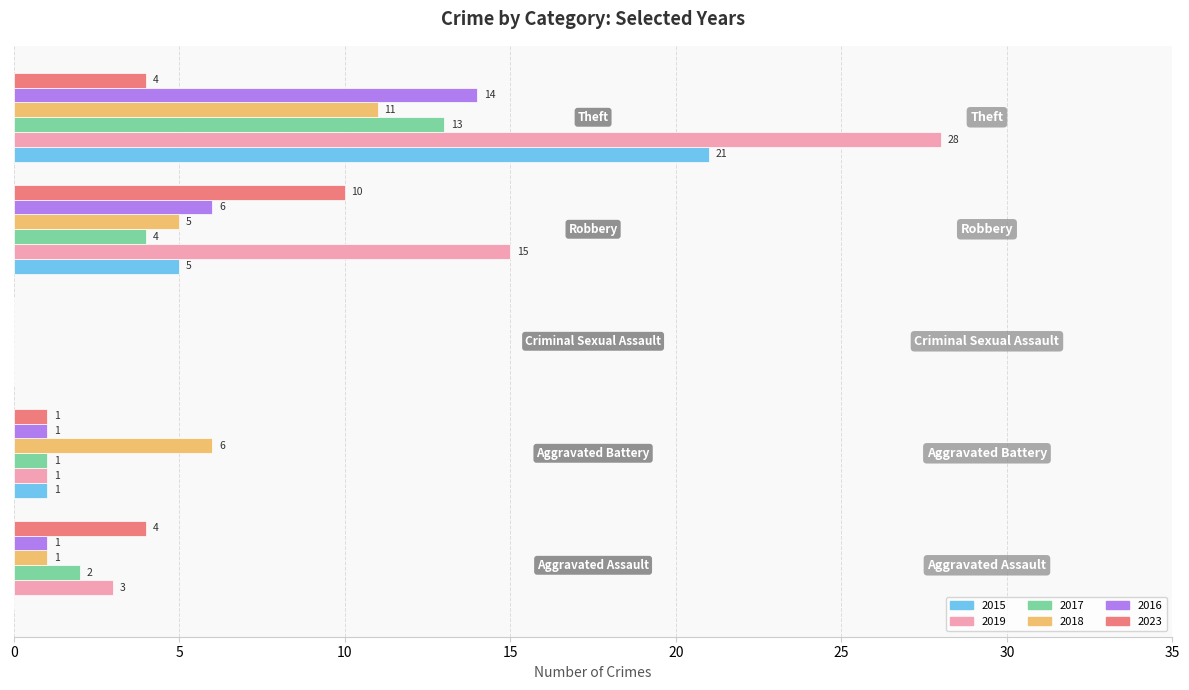

What is the approximate value of 2019 at Theft, to the nearest 5?

30